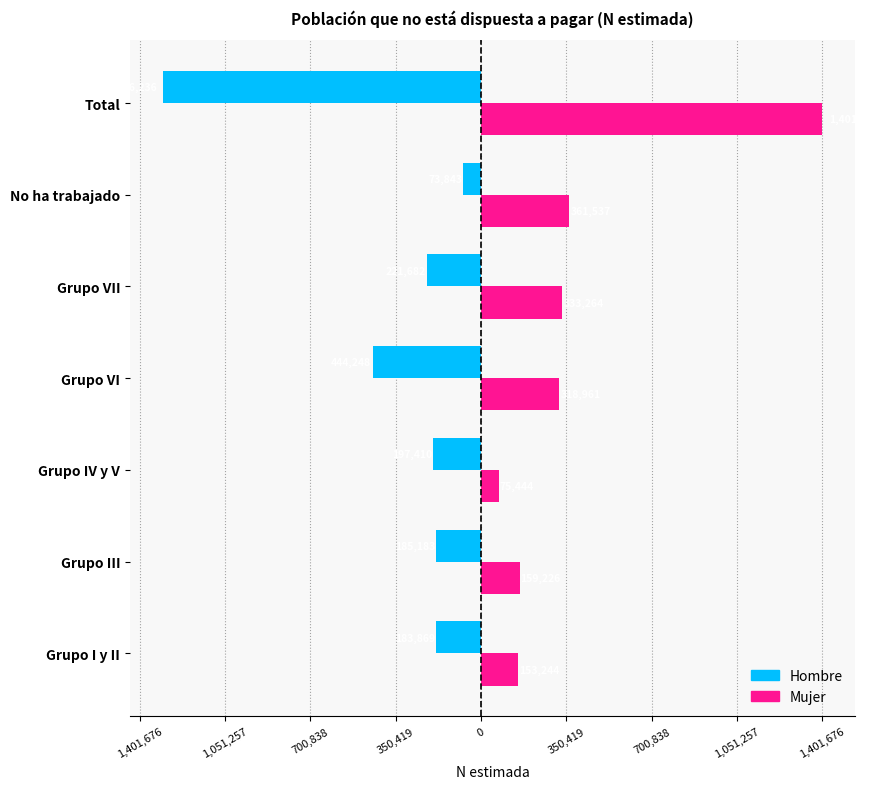

What are all the series names shown in the legend?

Hombre, Mujer